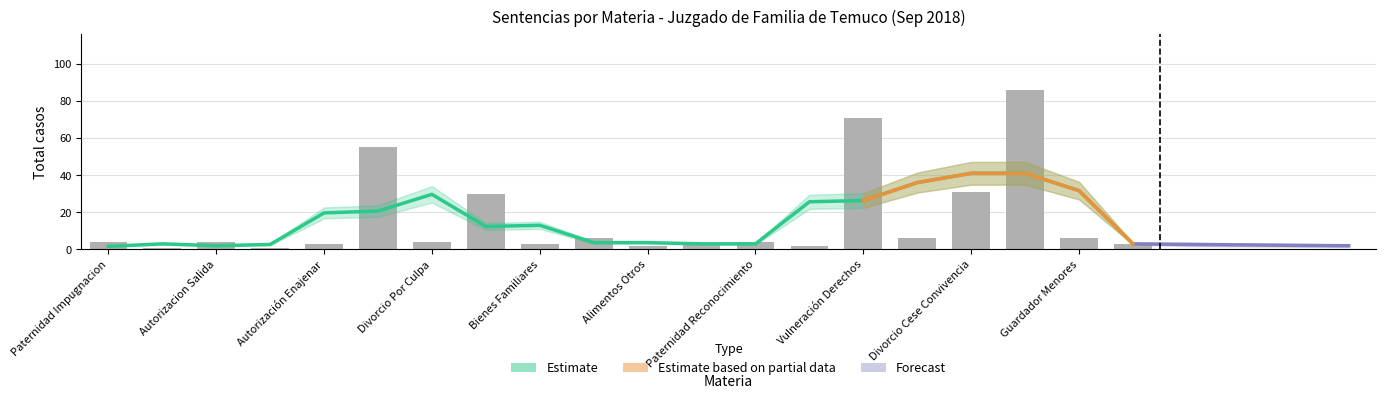

What is the difference between the second highest and second lowest values?

70